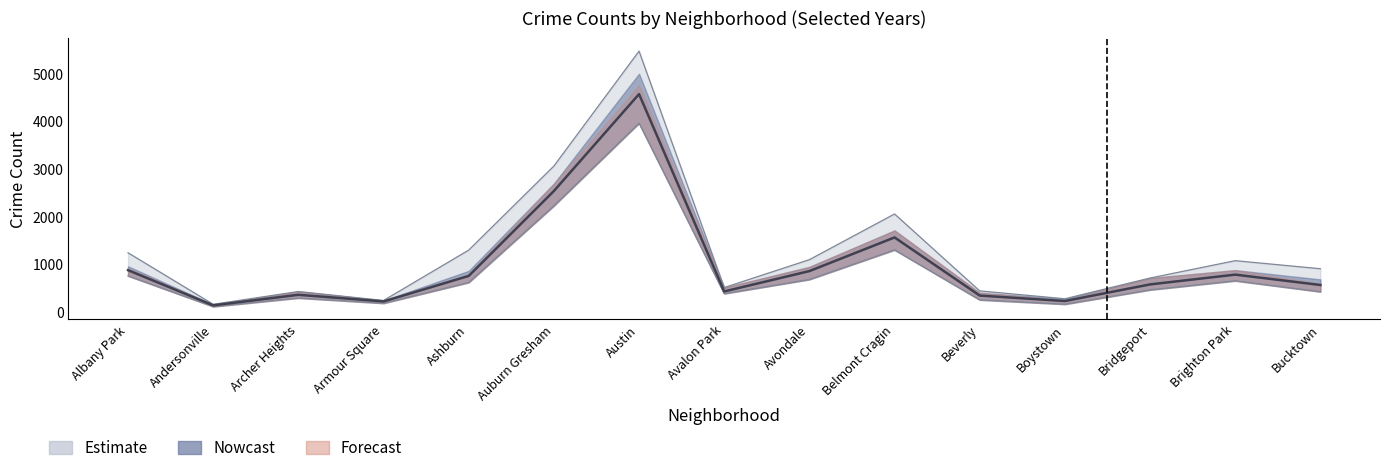

Reading left to right, list all the values displayed in this chart.

2015: Albany Park=887.0	Andersonville=148.7	Archer Heights=370.0	Armour Square=231.0	Ashburn=766.0	Auburn Gresham=2546.7	Austin=4580.0	Avalon Park=440.7	Avondale=867.3	Belmont Cragin=1573.3	Beverly=354.3	Boystown=239.3	Bridgeport=588.0	Brighton Park=793.3	Bucktown=576.0
2017: Albany Park=1252.0	Andersonville=171.0	Archer Heights=439.0	Armour Square=251.0	Ashburn=1308.0	Auburn Gresham=3071.0	Austin=5481.0	Avalon Park=522.0	Avondale=1107.0	Belmont Cragin=2066.0	Beverly=452.0	Boystown=287.0	Bridgeport=722.0	Brighton Park=1086.0	Bucktown=917.0
2019: Albany Park=767.0	Andersonville=123.0	Archer Heights=303.0	Armour Square=193.0	Ashburn=629.0	Auburn Gresham=2237.0	Austin=3970.0	Avalon Park=395.0	Avondale=692.0	Belmont Cragin=1312.0	Beverly=264.0	Boystown=173.0	Bridgeport=474.0	Brighton Park=664.0	Bucktown=435.0